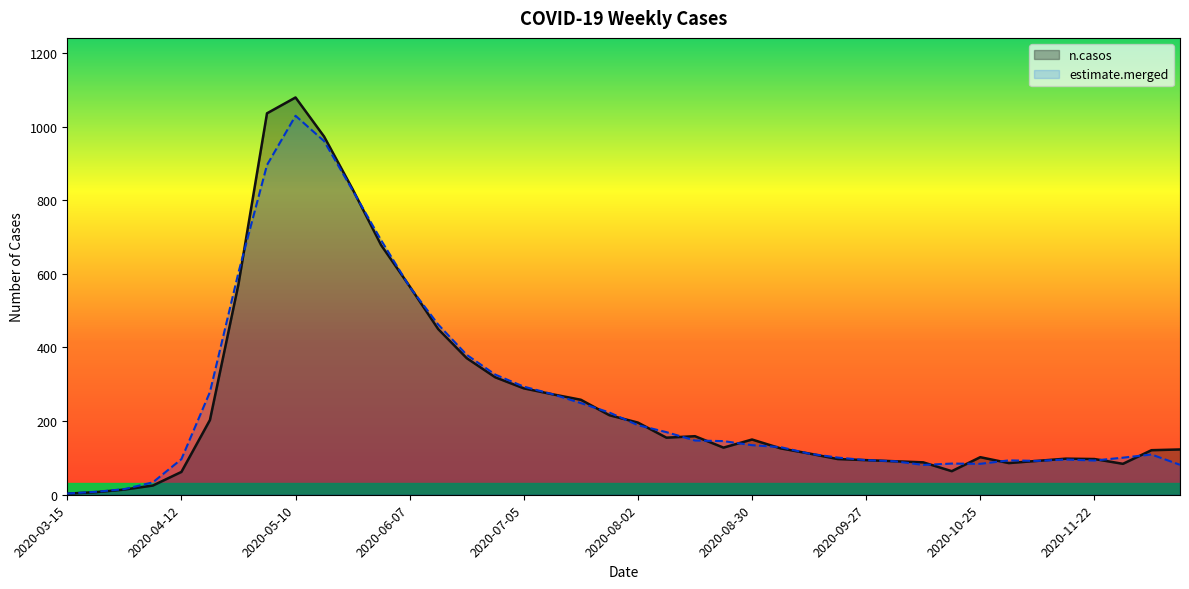

In n.casos, how many points are higher than both neighbors (excluding endpoints)?

5